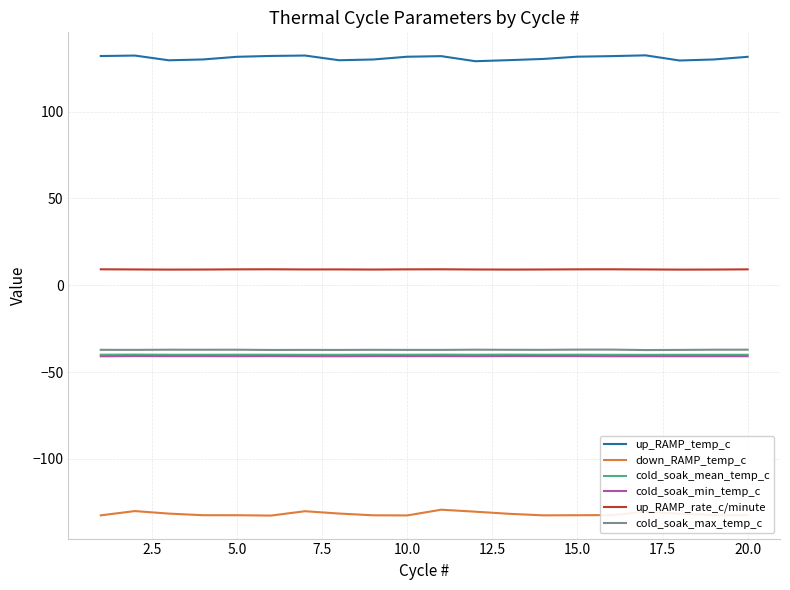

True or false: cold_soak_min_temp_c and cold_soak_max_temp_c intersect in this chart.

False